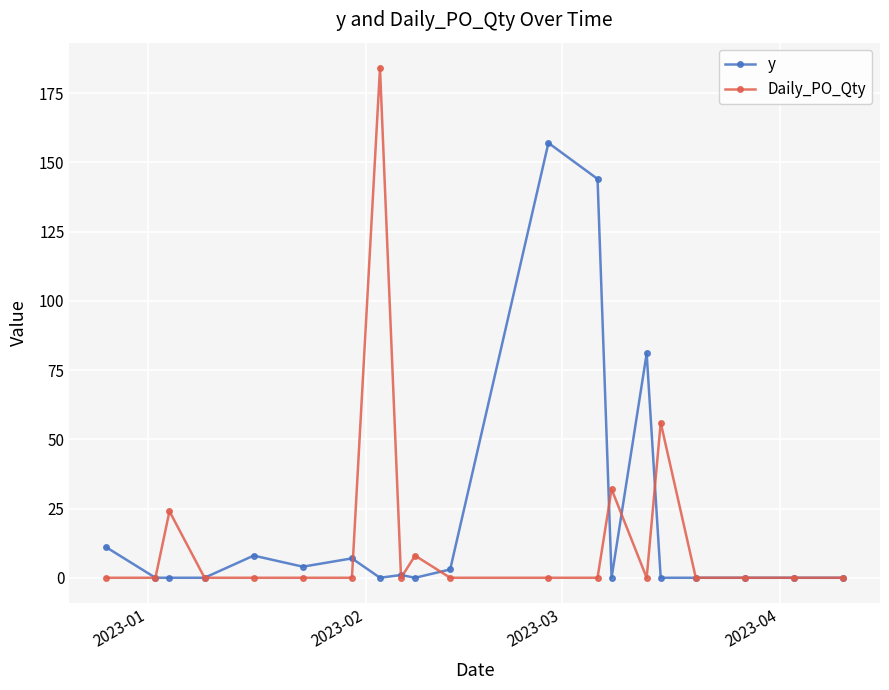

What is the difference between the second highest and minimum values in the Daily_PO_Qty series?

56